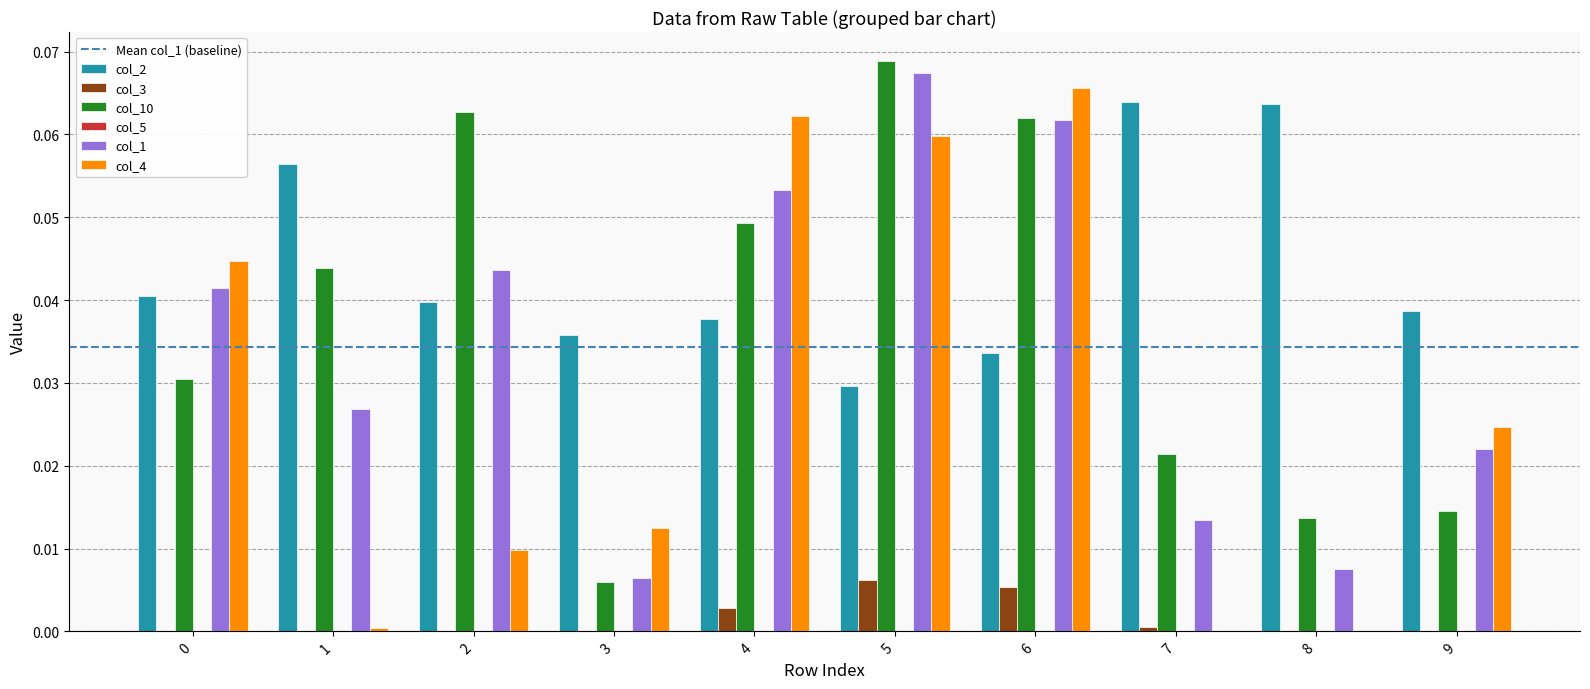

Does the chart contain stacked bars?

No